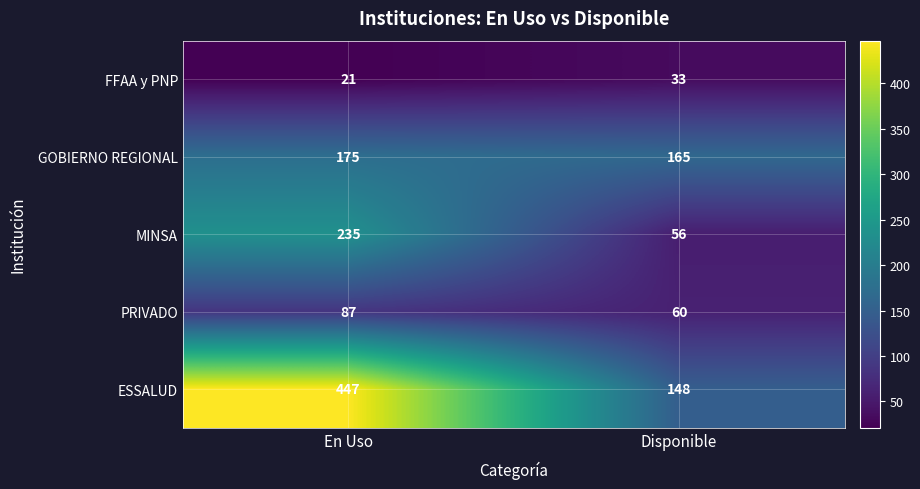

What is the maximum value for MINSA?

235